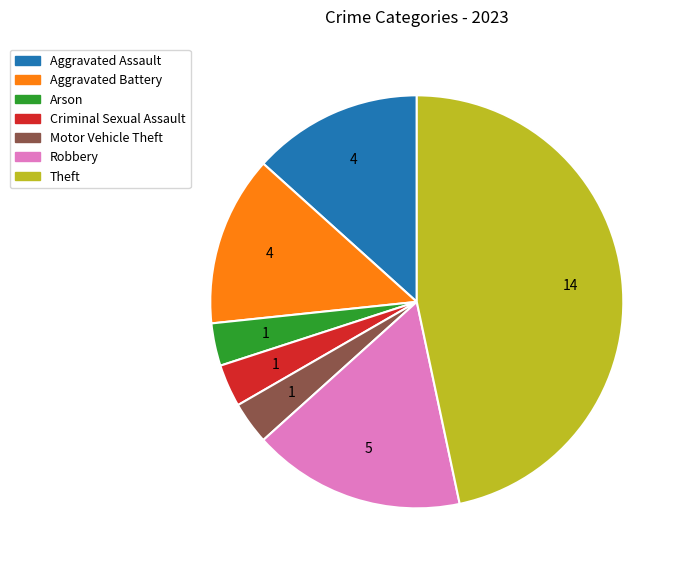

Is there any slice that represents more than half of the pie?

No